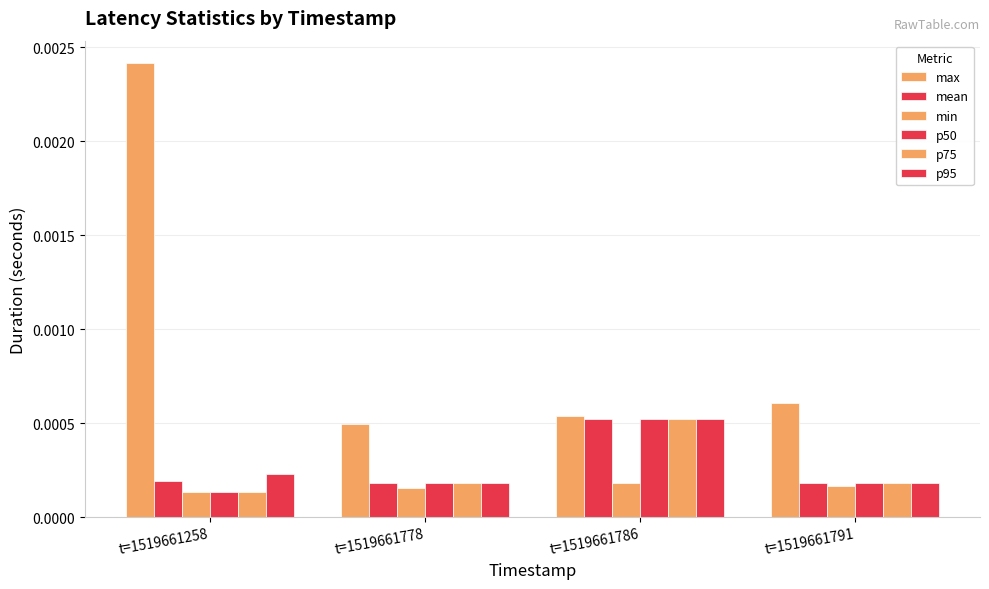

List the labels in order of p50 value, smallest first.

t=1519661258, t=1519661791, t=1519661778, t=1519661786